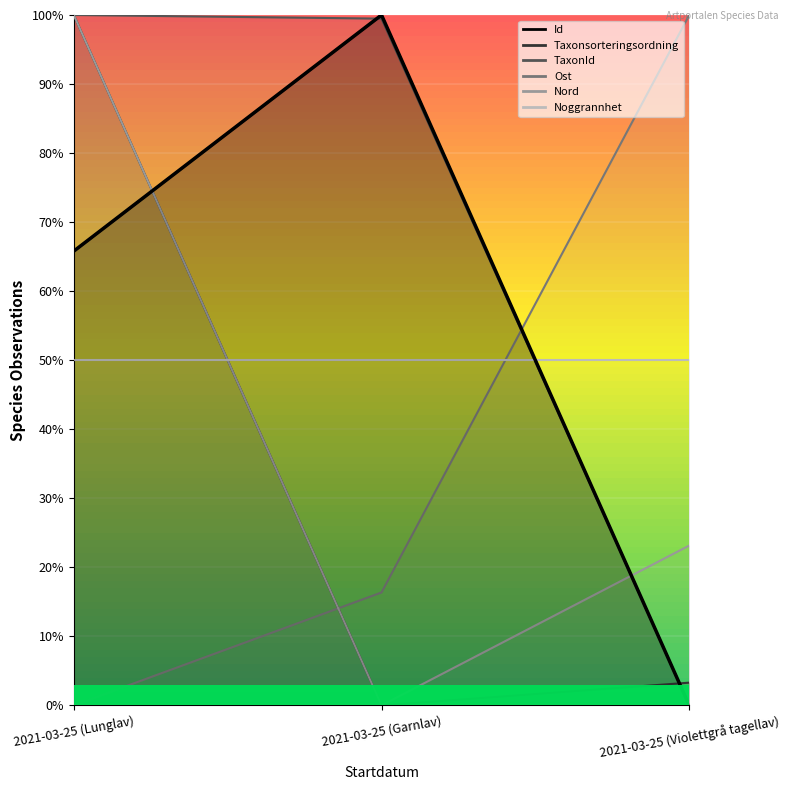

Which category has the lowest value across all series?

2021-03-25 (Violettgrå tagellav)